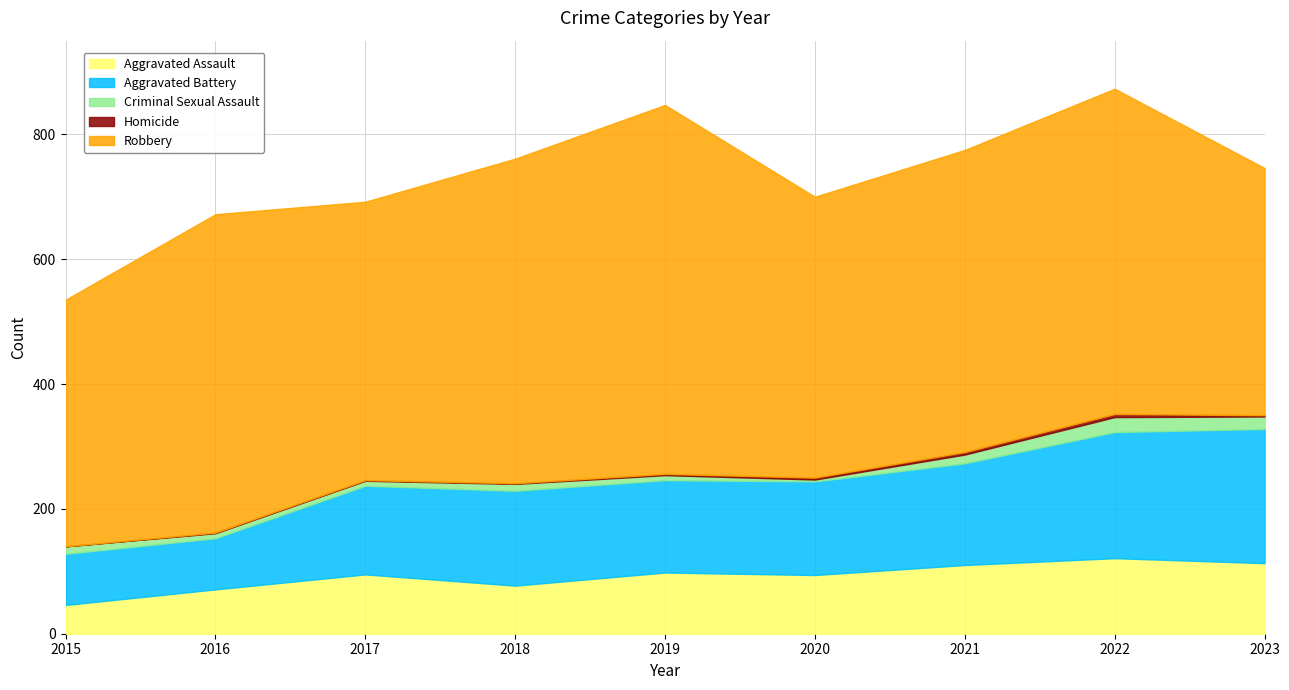

Is the value of Robbery at 2022 greater than the value of Aggravated Assault at 2020?

Yes